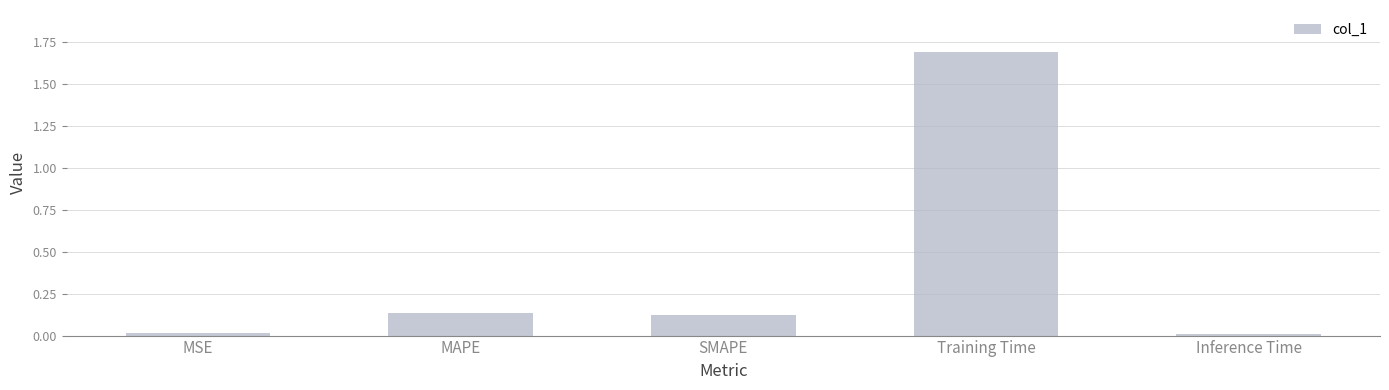

What is the change in value from MSE to Training Time?

+1.7